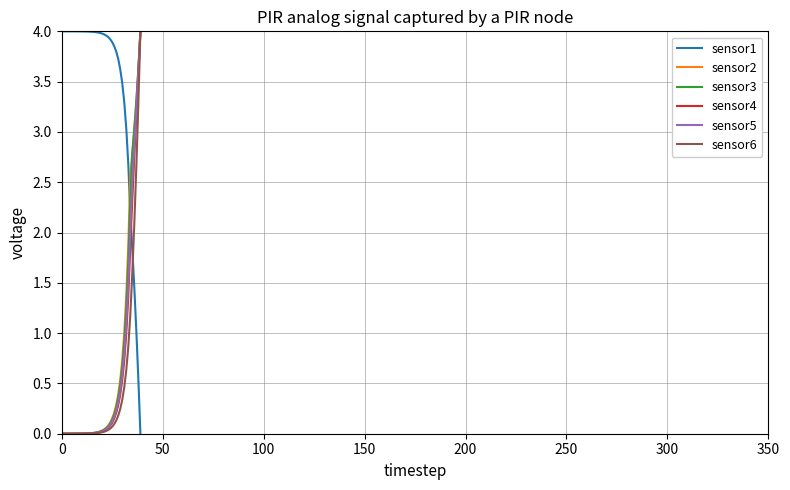

After their last crossing, which series has the higher values: sensor2 or sensor1?

sensor2